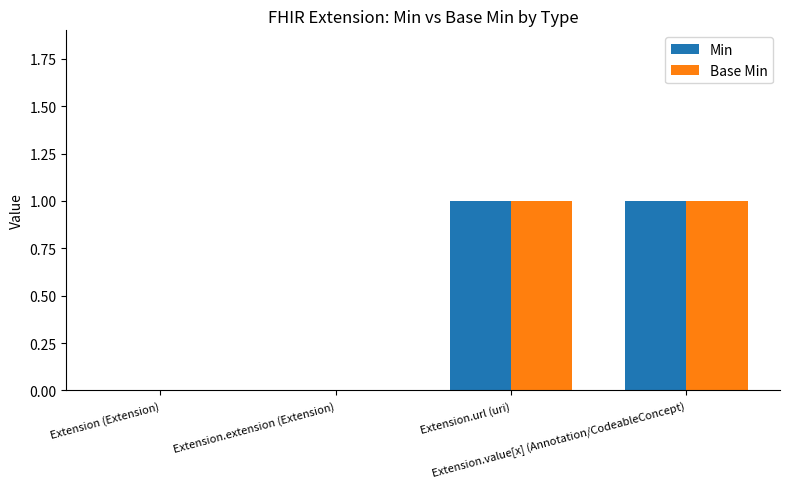

How many series are shown in this chart?

2